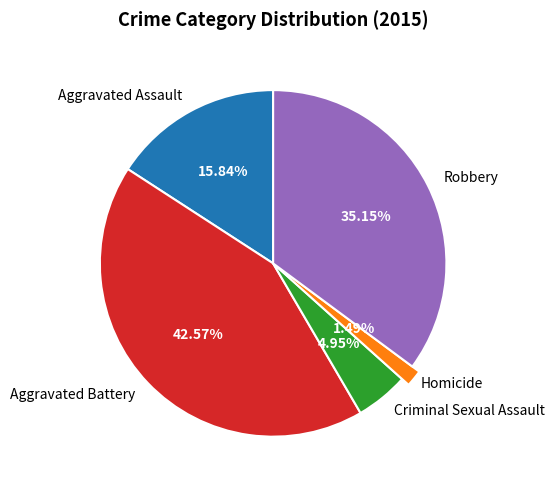

What percentage is the Aggravated Assault slice, to the nearest percent?

16%